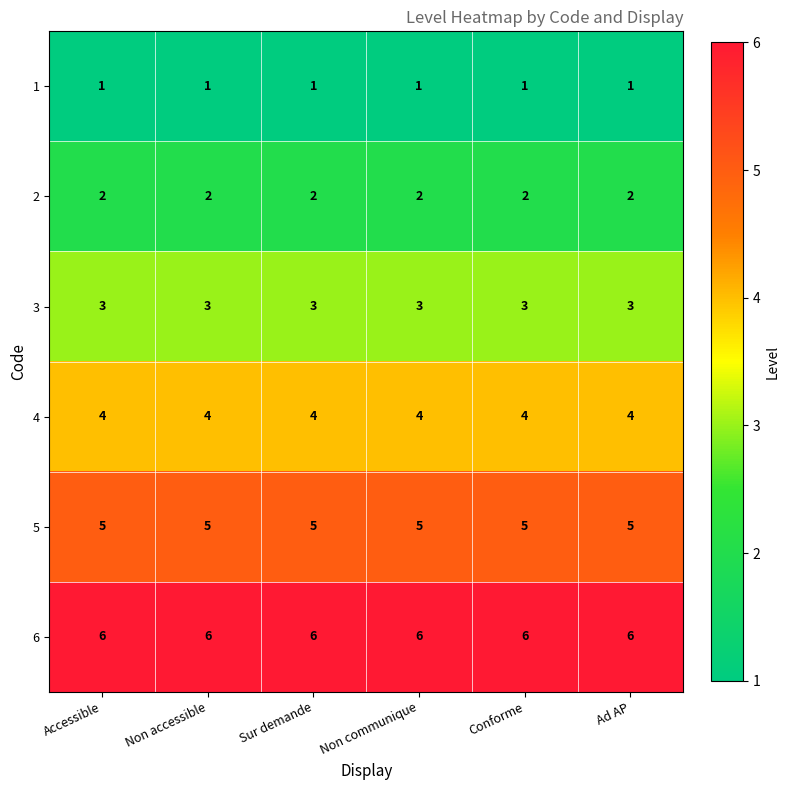

List the series in order of their overall mean, highest first.

6, 5, 4, 3, 2, 1